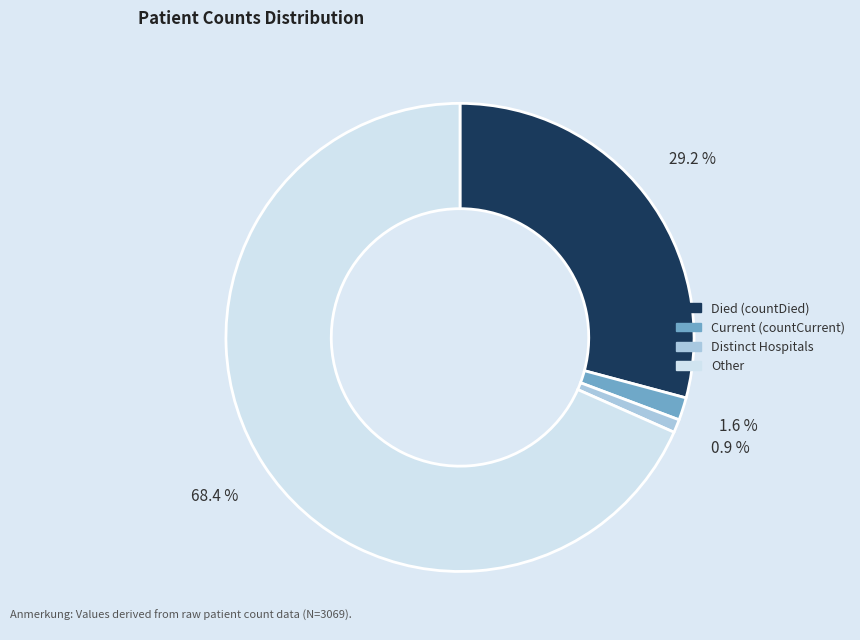

Approximately how many times larger is the value at Died (countDied) compared to Distinct Hospitals?

32.0